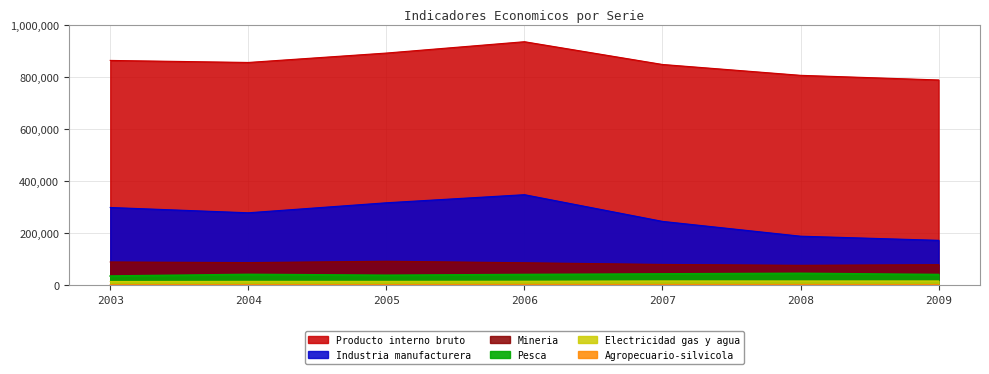

Which series has the largest range (max minus min)?

Industria manufacturera